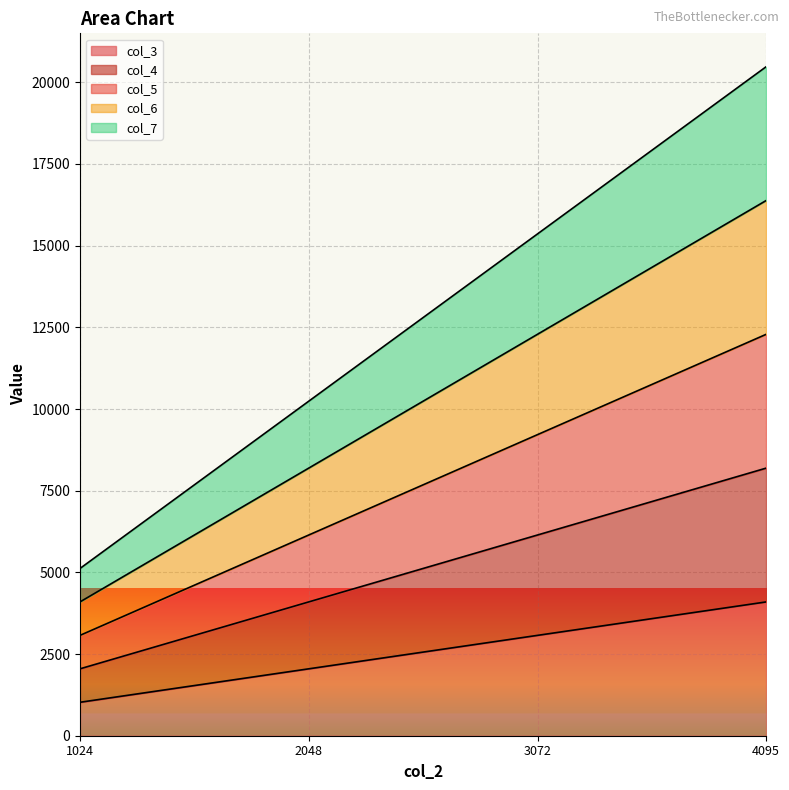

What is the sum of the col_7 values at 3072 and 4095?

35835